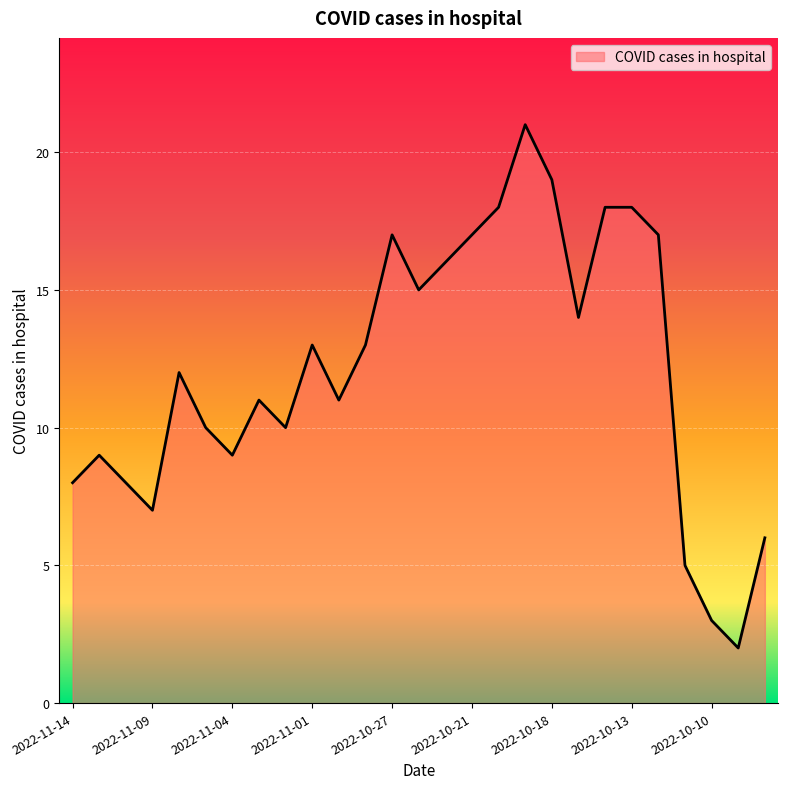

What is the greatest value displayed?

21